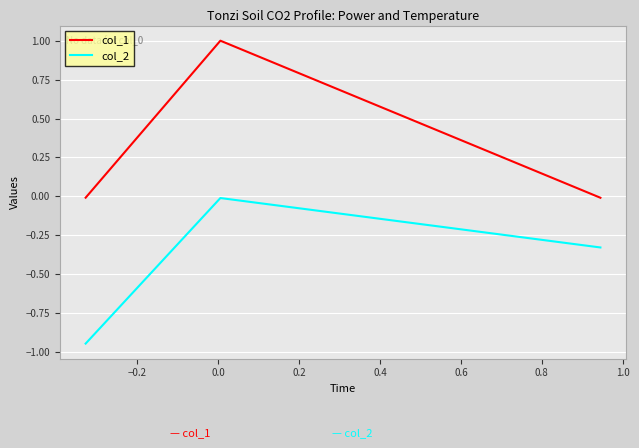

What is the maximum value for col_1?

1.0